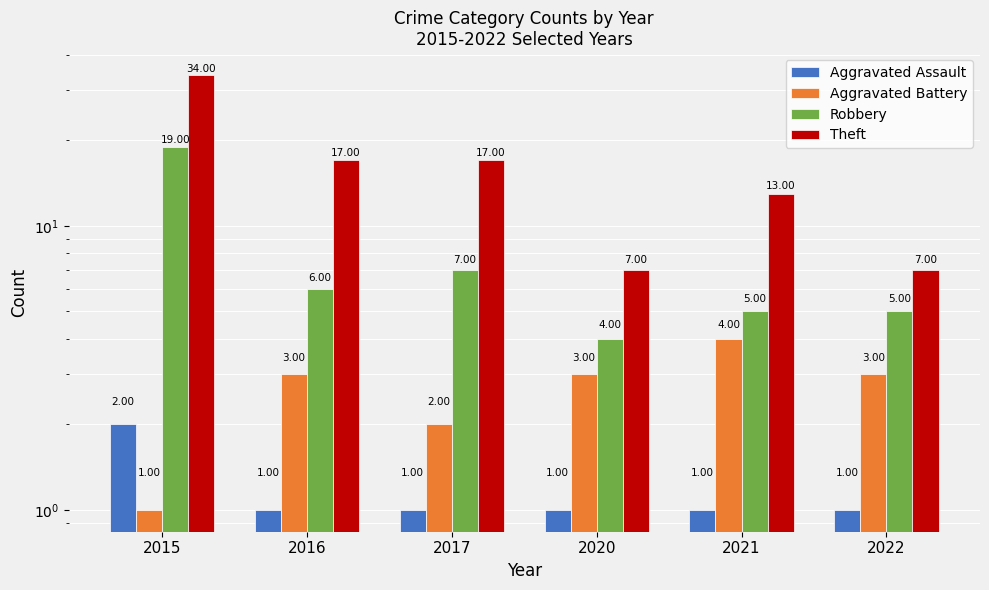

How many series are shown in this chart?

4